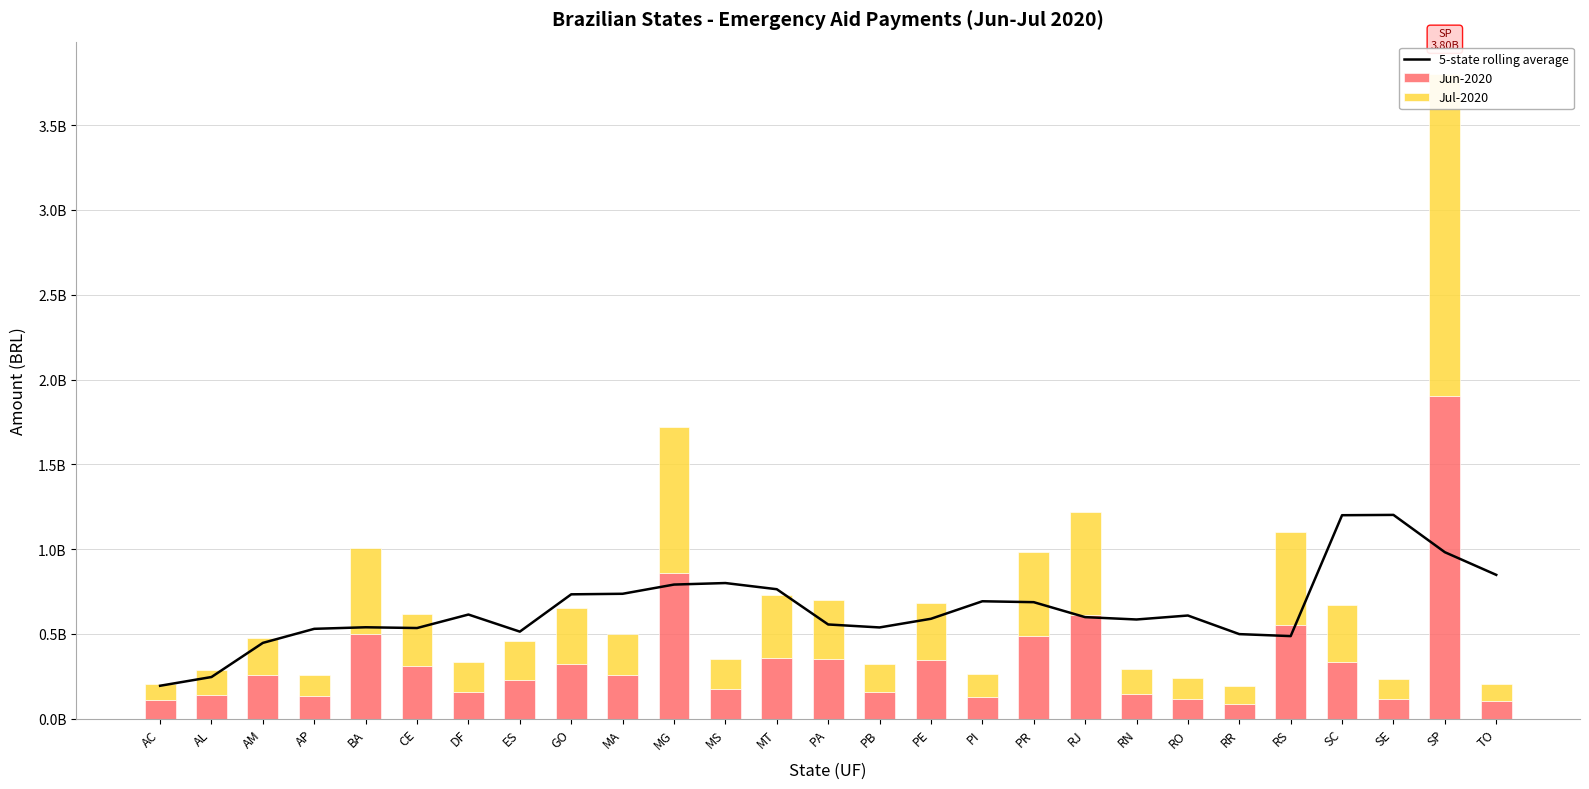

Between PB and RN, which is larger?

RN